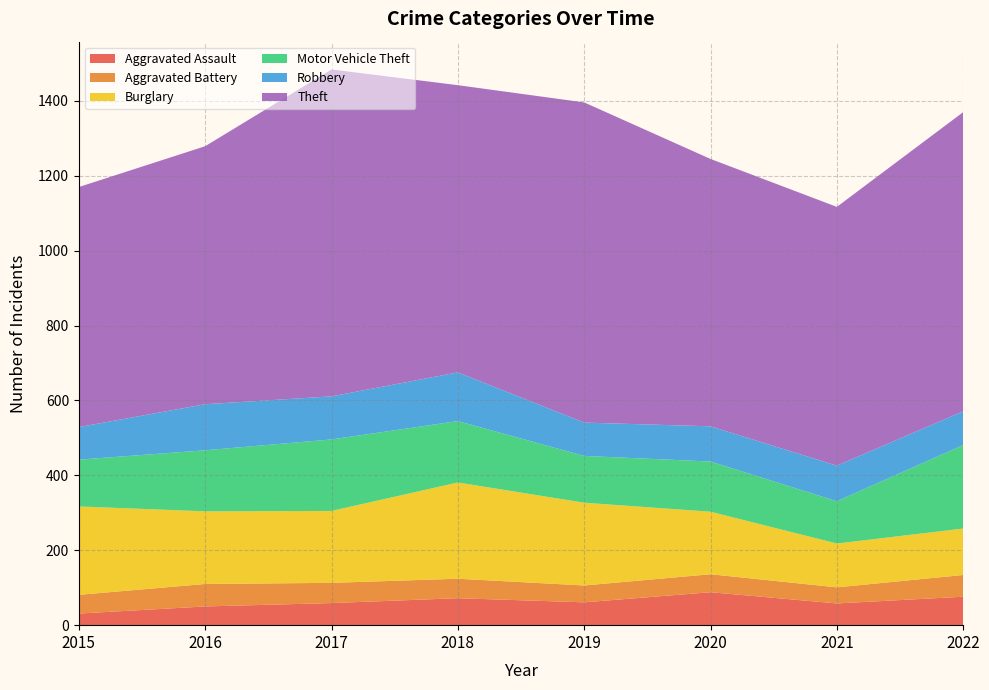

Reading left to right, what are all the values shown in this chart?

Aggravated Assault: 31	50	59	72	61	88	58	76
Aggravated Battery: 50	60	54	52	45	48	43	58
Burglary: 236	194	192	257	221	167	117	124
Motor Vehicle Theft: 125	163	191	164	125	134	113	223
Robbery: 87	123	115	130	89	94	95	90
Theft: 641	689	873	767	855	714	691	799